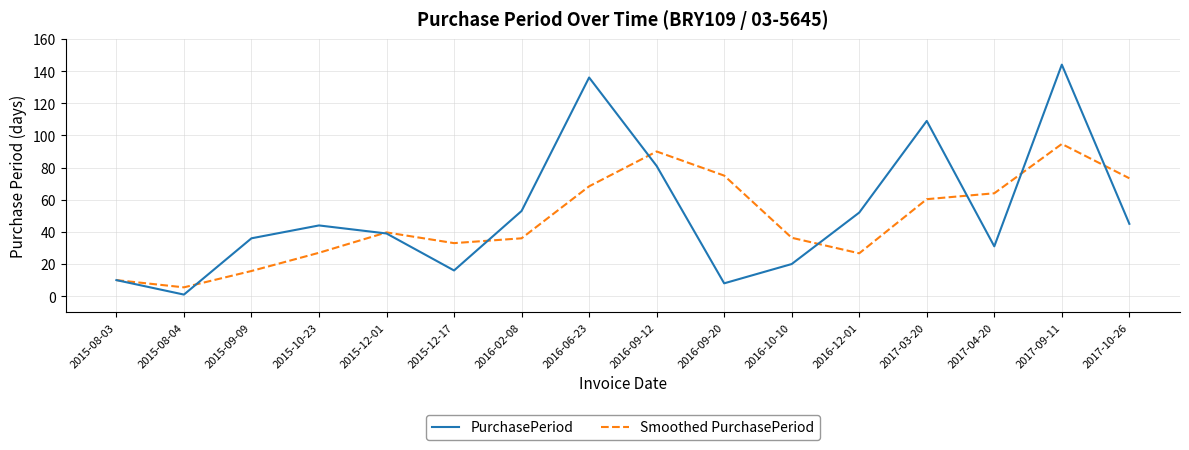

What position from the left is 2016-09-12?

9